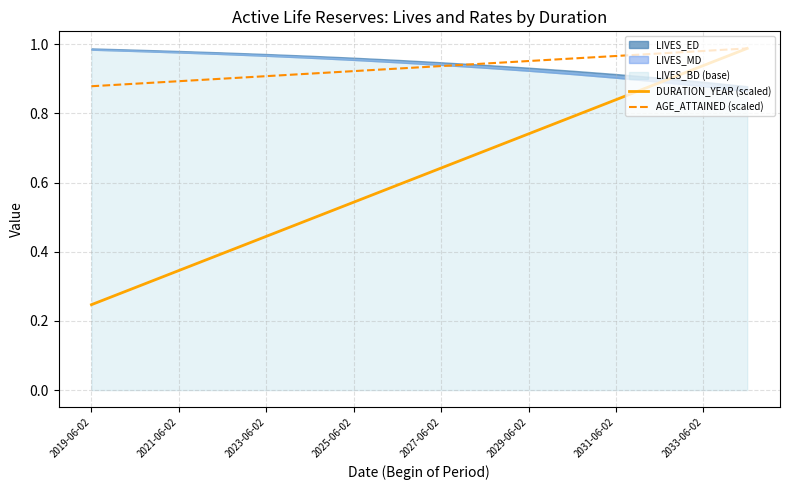

True or false: DURATION_YEAR (scaled) has more than 0 interior local peaks.

False